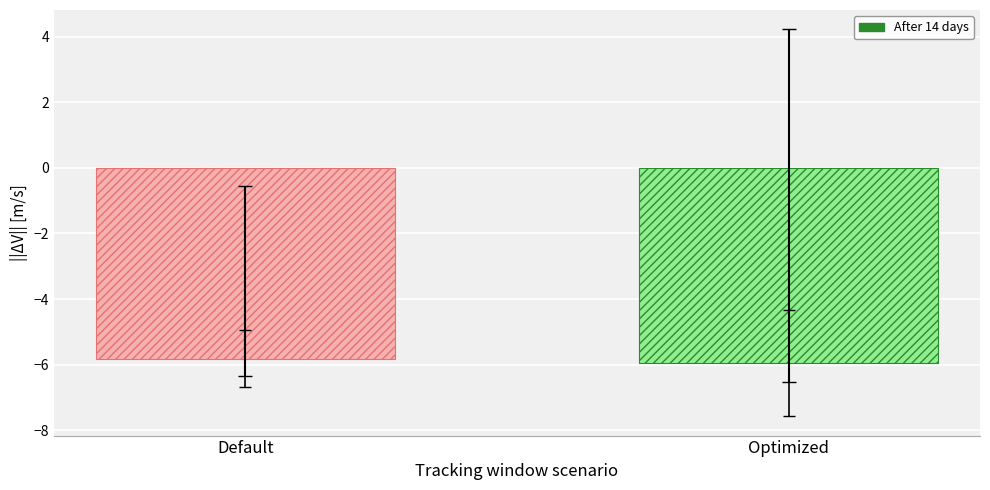

What is the average value of the Baseline series?

-5.9